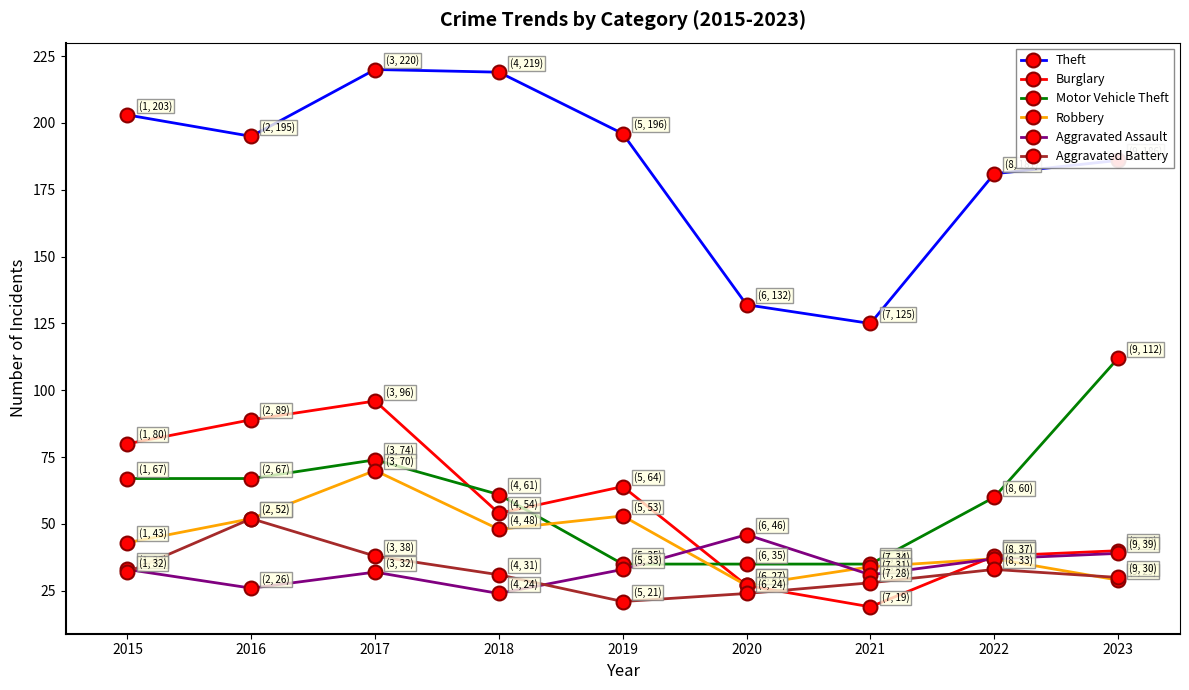

What is the average value of the Motor Vehicle Theft series?

61